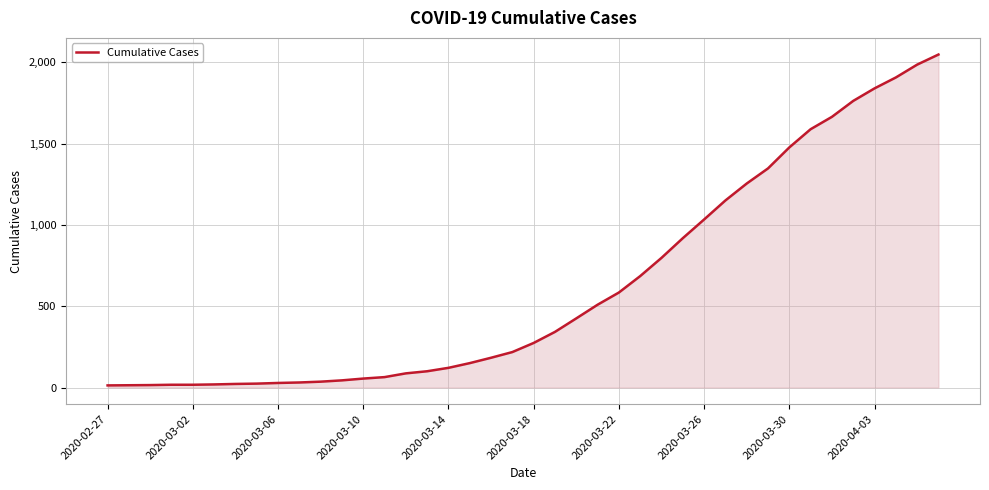

What is the difference between the maximum and minimum values?

2034